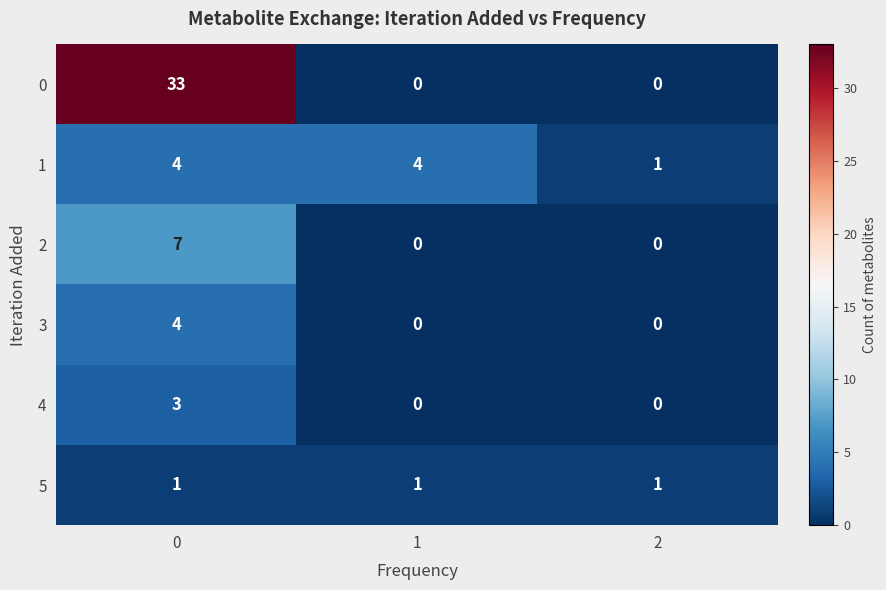

The value of 4 at 0 is 2. True or false?

False